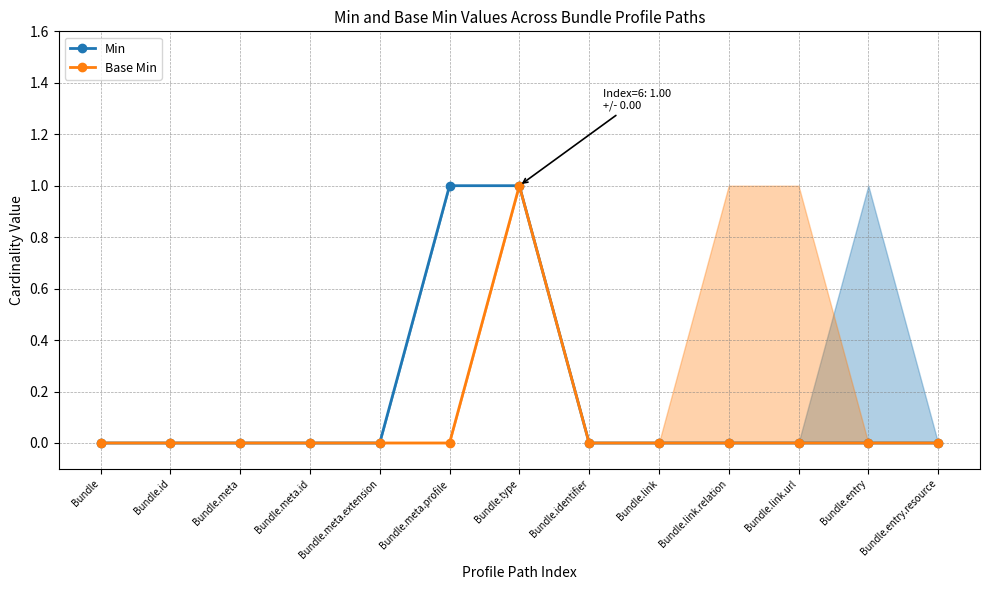

How many lines are shown in the chart?

2